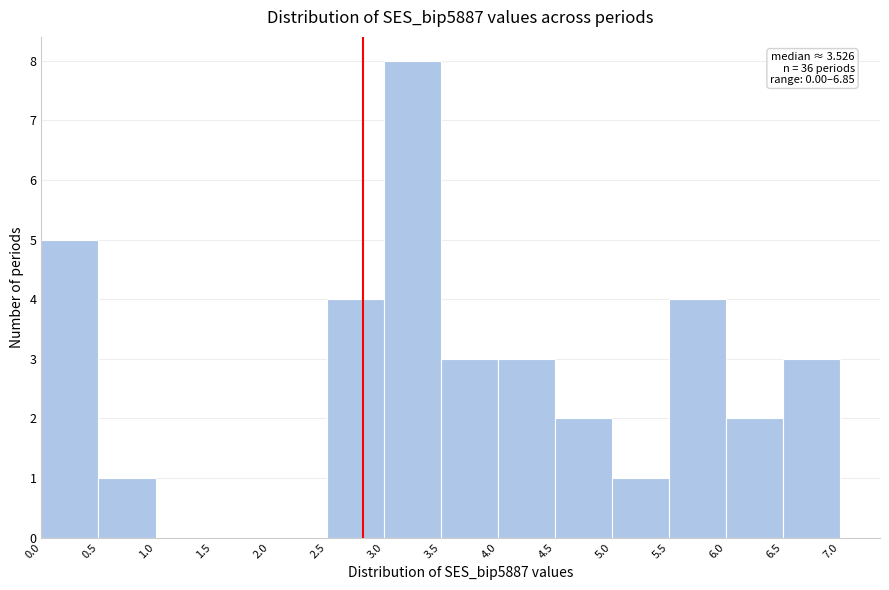

Over which range of the x-axis is the bar tallest?

3.0 to 3.5